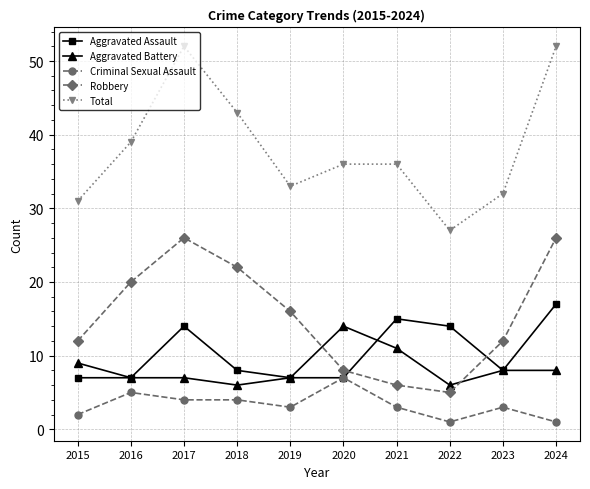

What are all the series names shown in the legend?

Aggravated Assault, Aggravated Battery, Criminal Sexual Assault, Robbery, Total